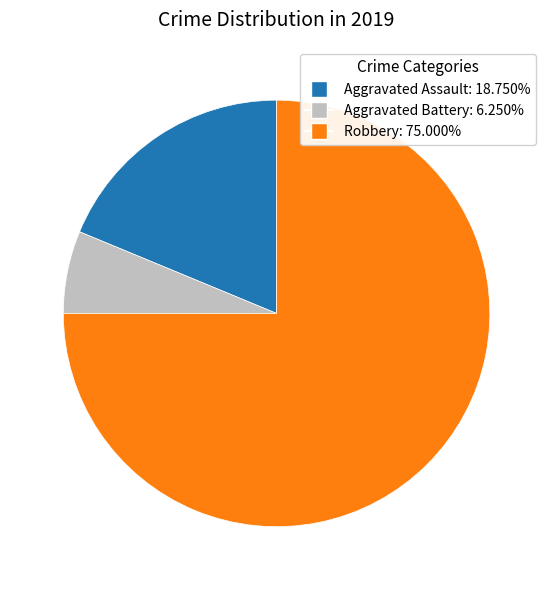

How many slices are in this pie chart?

3